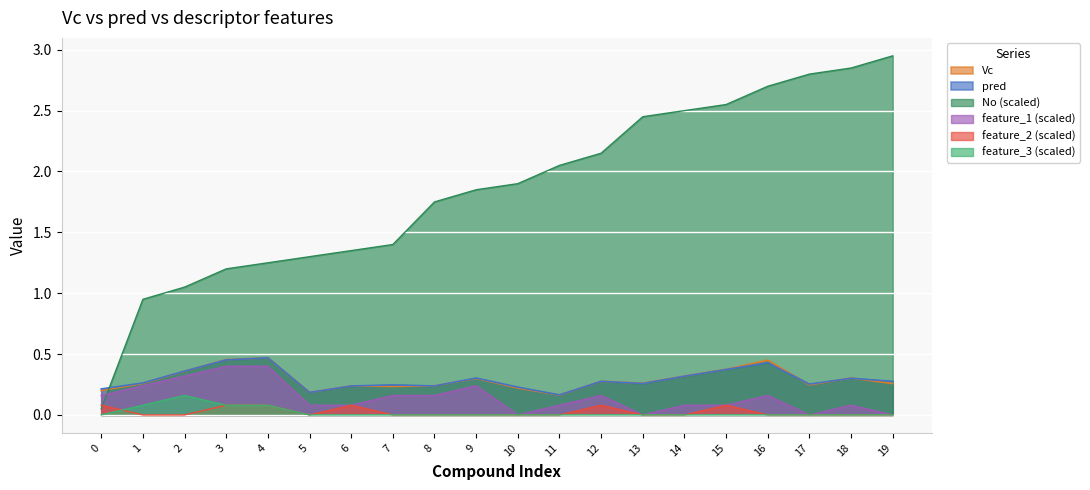

Is it true that pred equals 0.3 at 4?

False